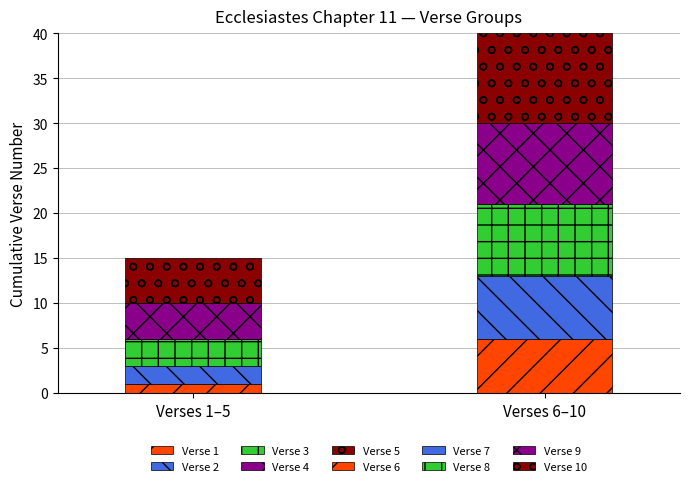

What is the change in value from Verse 1 to Verse 4?

+3